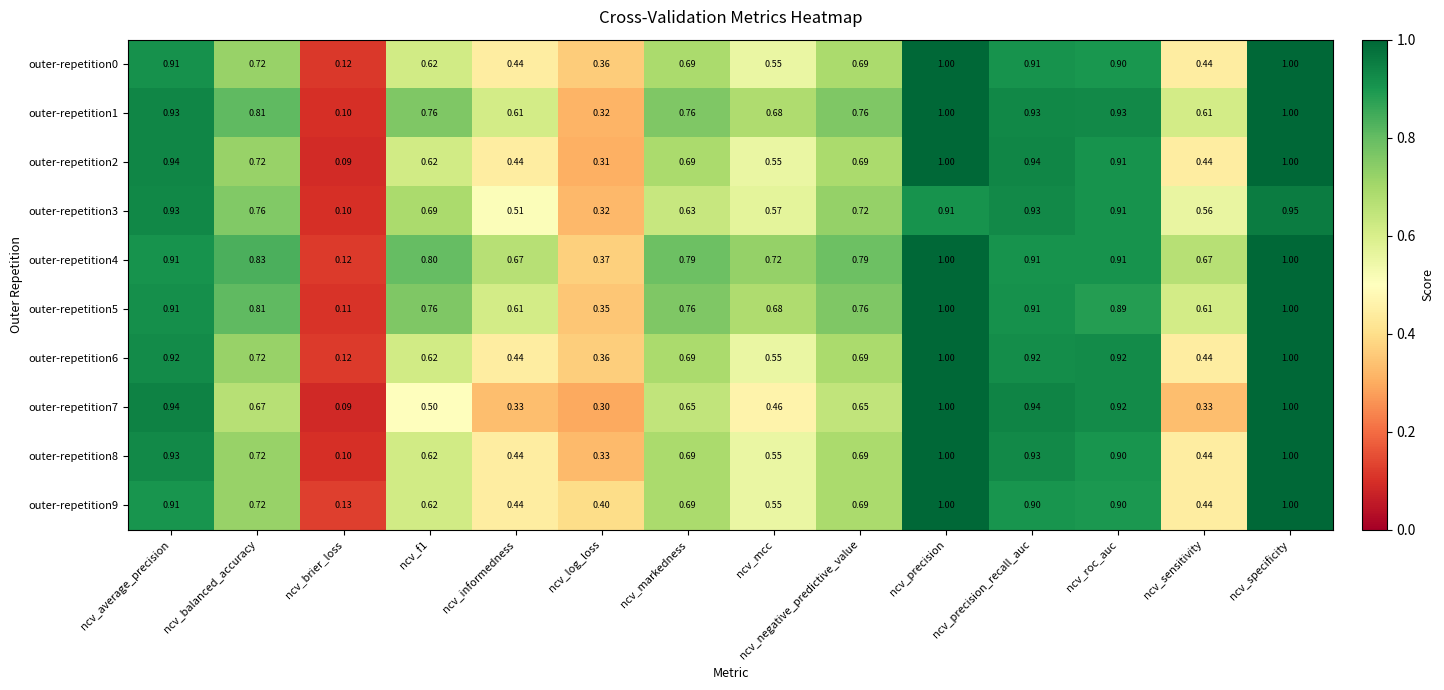

Where is outer-repetition6 nearest to the value 0?

ncv_brier_loss